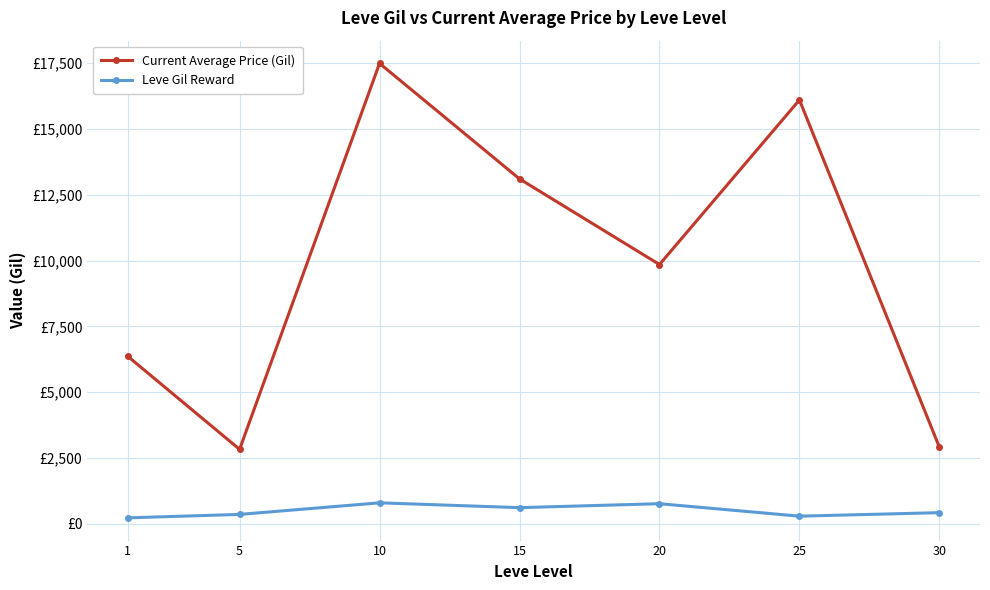

What are all the series names shown in the legend?

Current Average Price (Gil), Leve Gil Reward